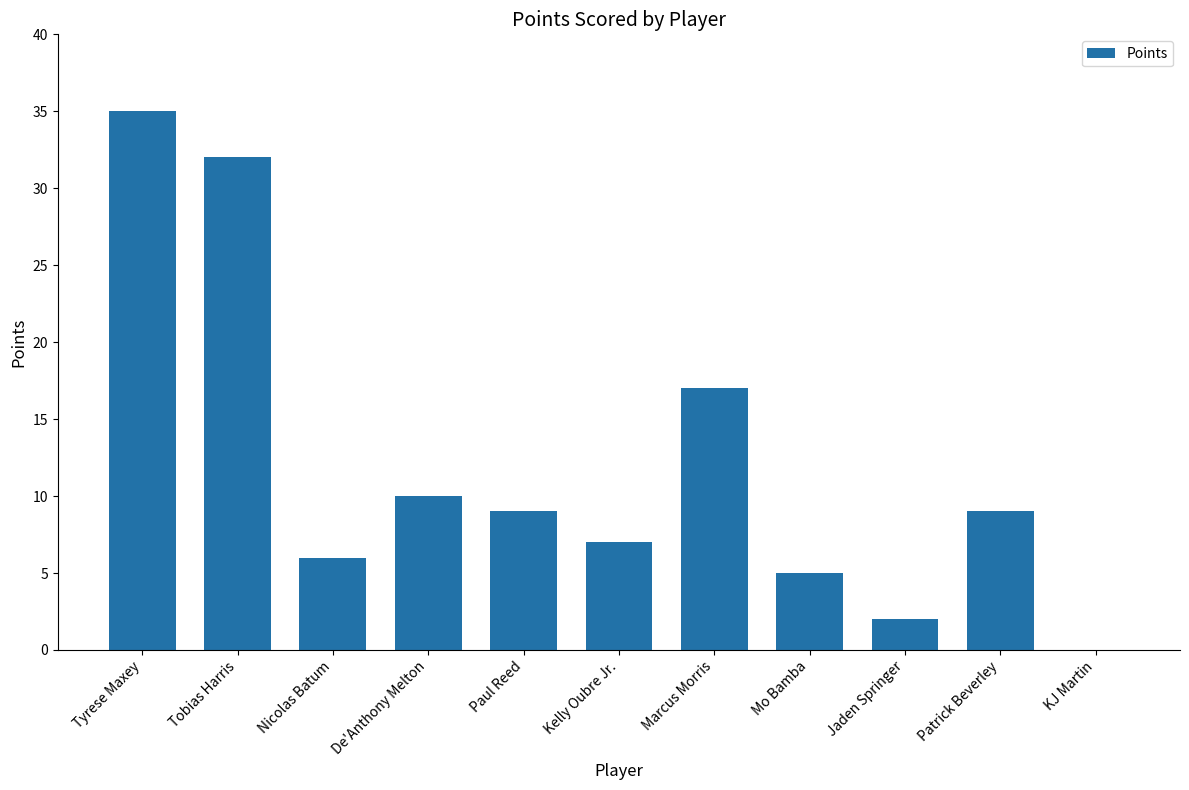

How many data points does each series have?

11